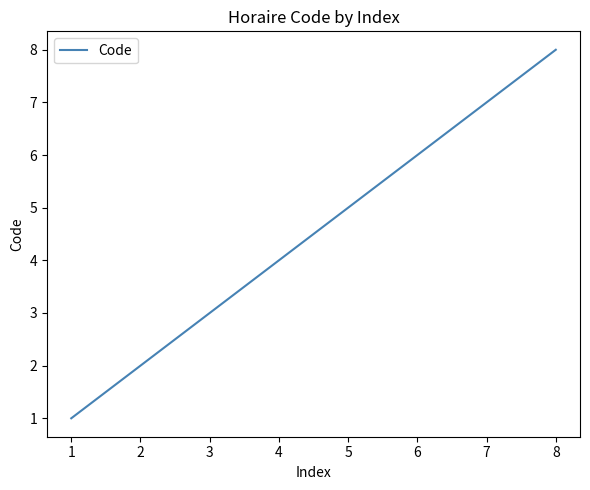

Is it true that the value at 7 is 7?

True